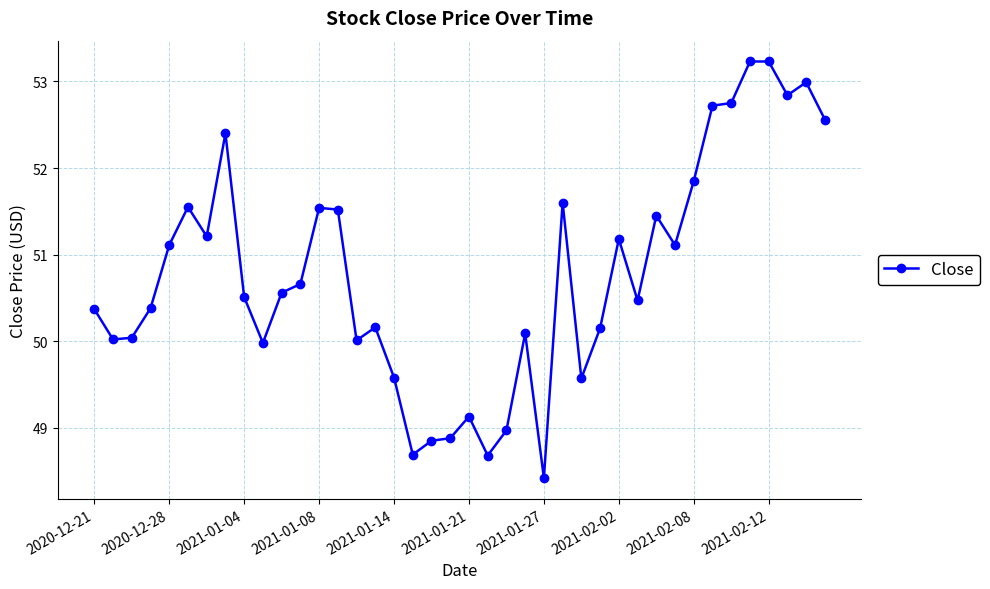

True or false: the data has more than 0 interior local peaks.

True